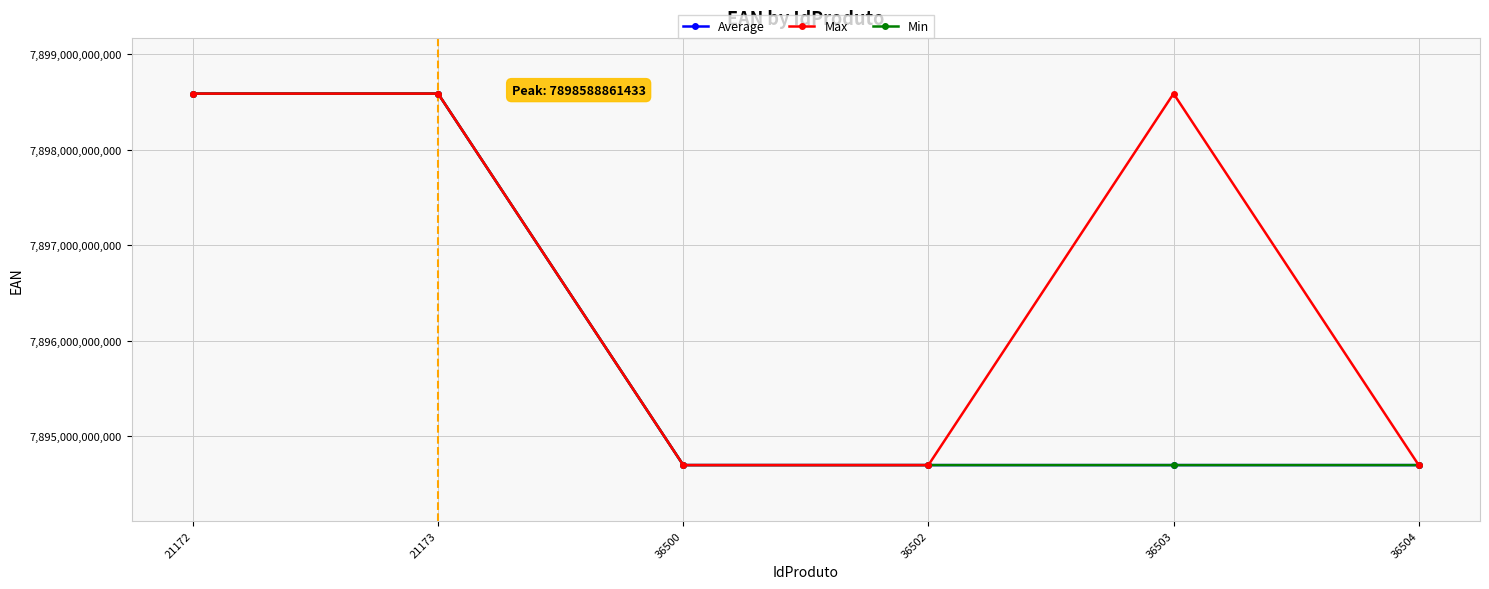

The value of Max at 36503 is 7898588861433. True or false?

True